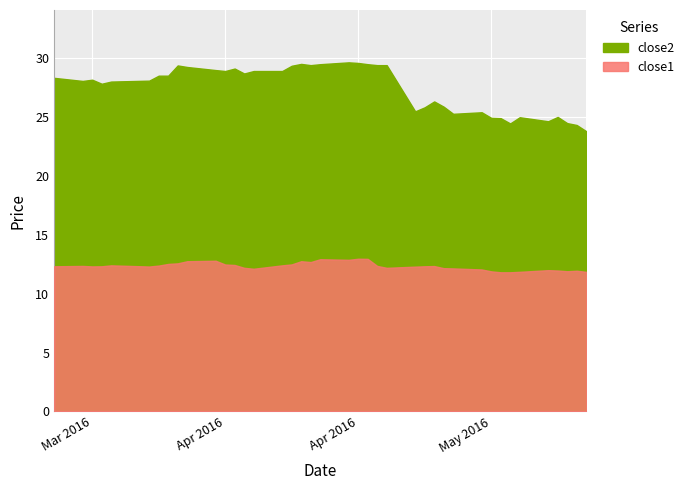

Rank the series by their average value, from highest to lowest.

close2, close1